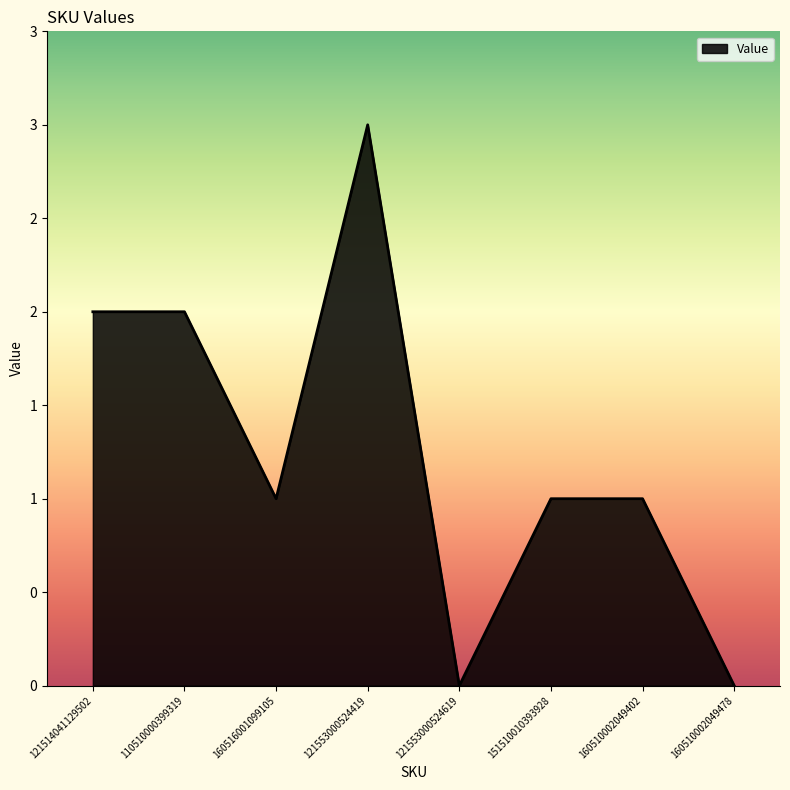

Does the chart display data point markers on the line(s)?

No